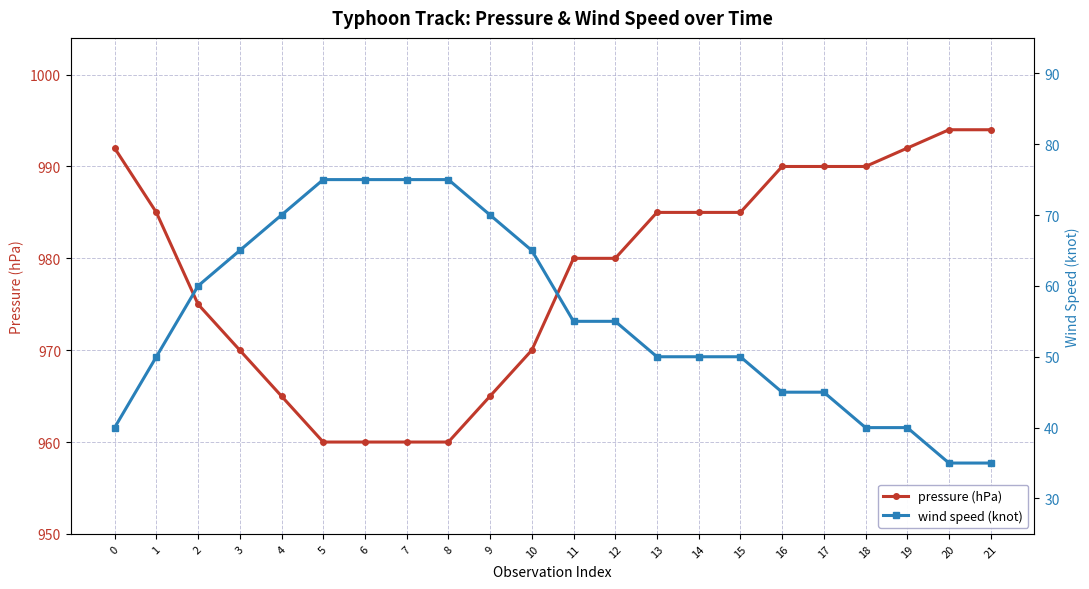

What is the sum of the wind speed (knot) values at 13 and 21?

85